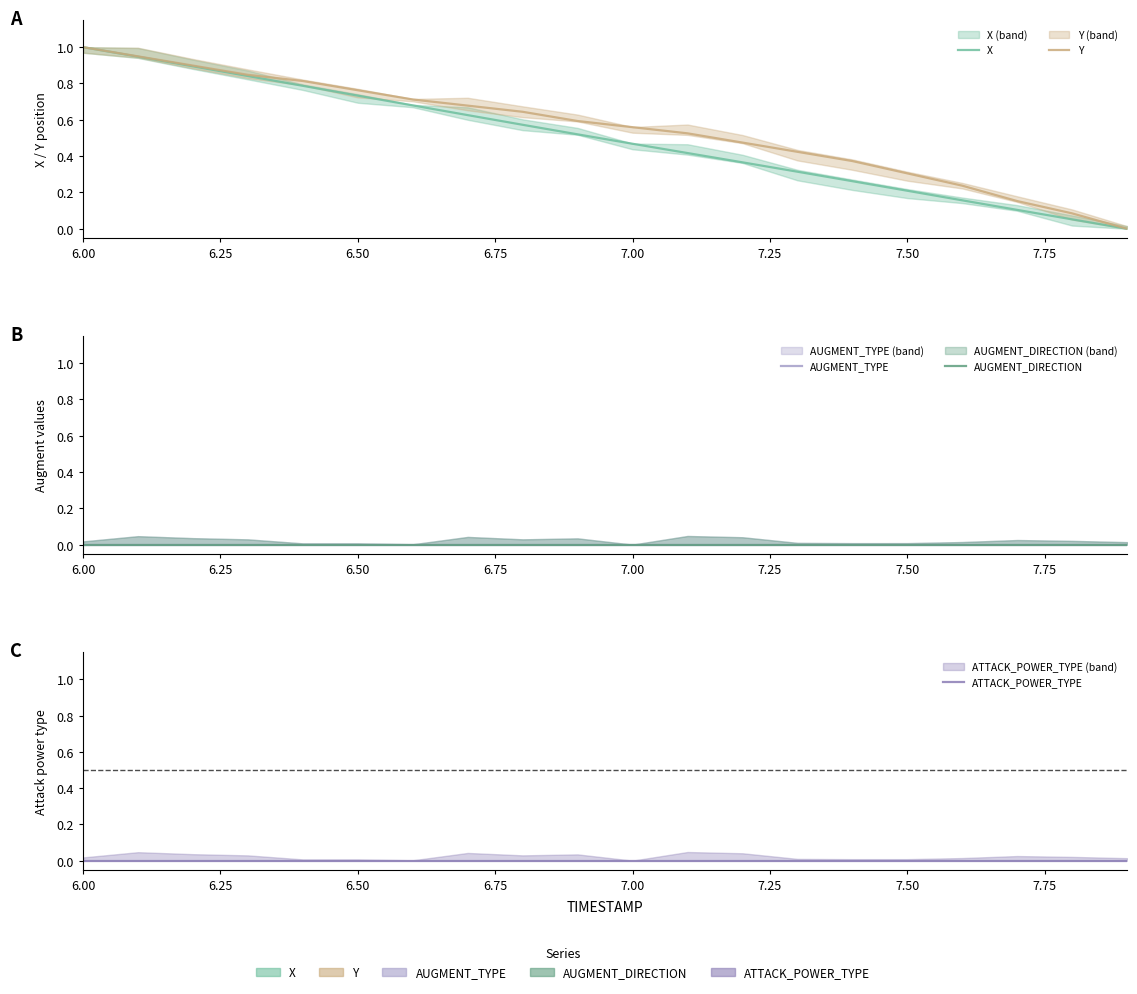

True or false: AUGMENT_TYPE and AUGMENT_DIRECTION cross at least once.

False